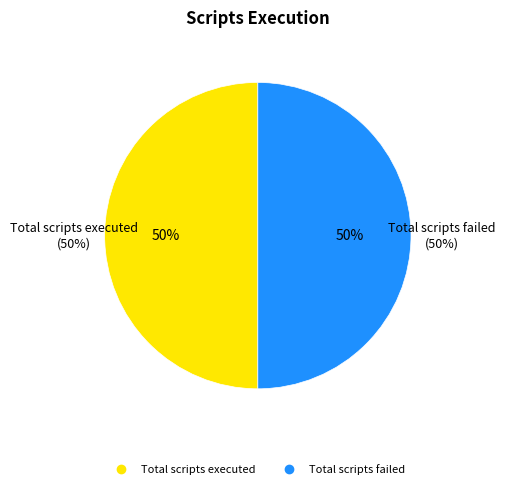

True or false: Total scripts passed accounts for 1% of the total.

False